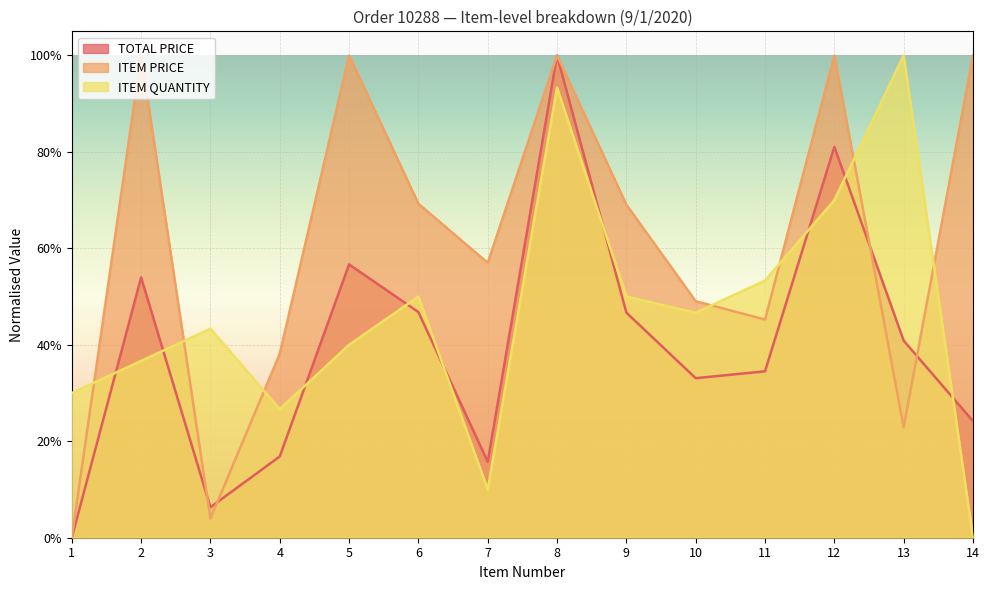

What is the sum of the ITEM QUANTITY values at 4 and 12?

1.0